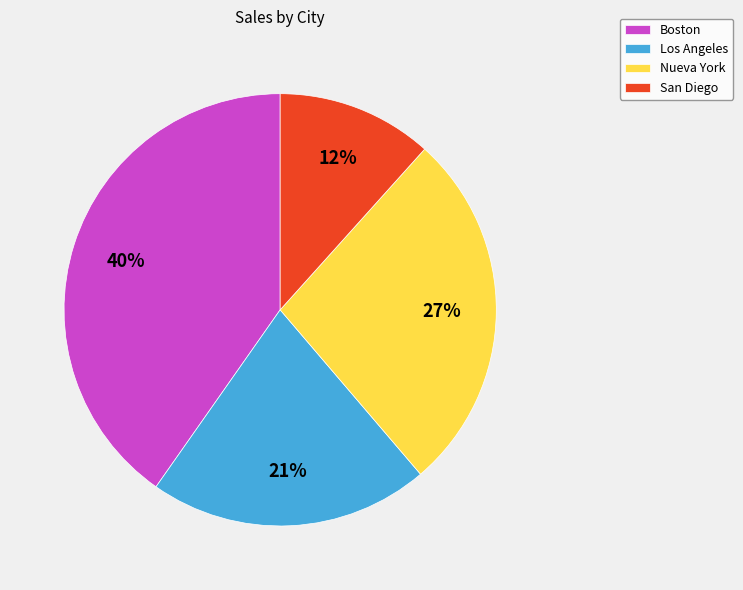

Do Boston and Los Angeles together represent more than half of the pie?

Yes